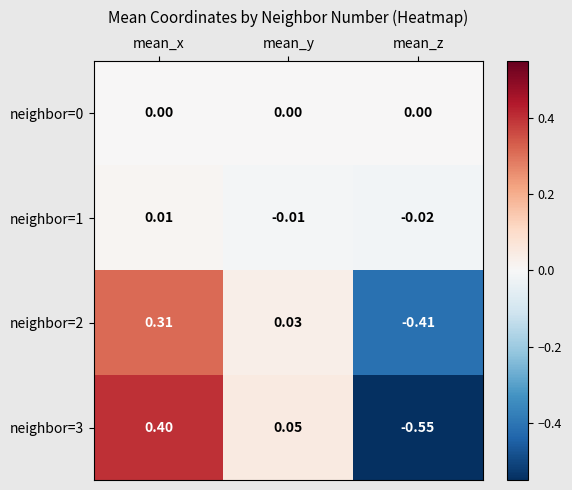

Where does the neighbor=2 series first go above 0?

mean_x